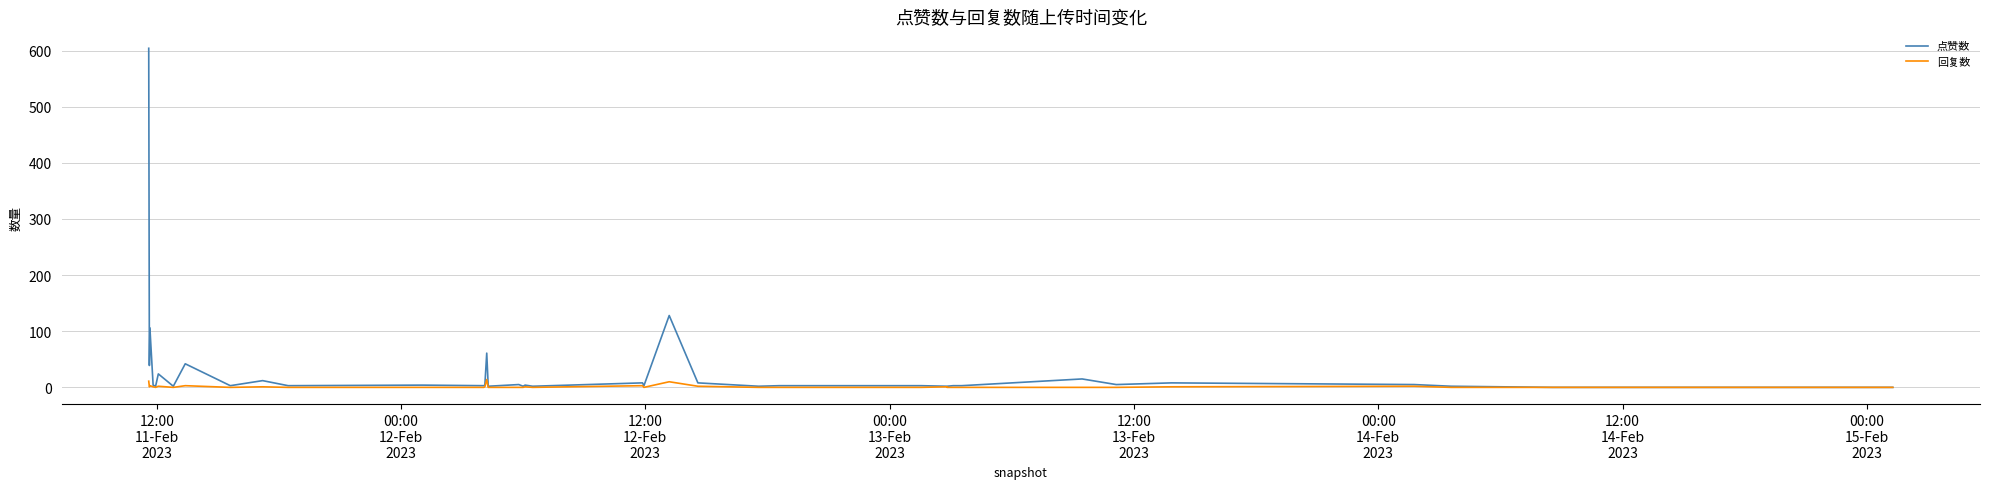

Which series has the largest range (max minus min)?

点赞数